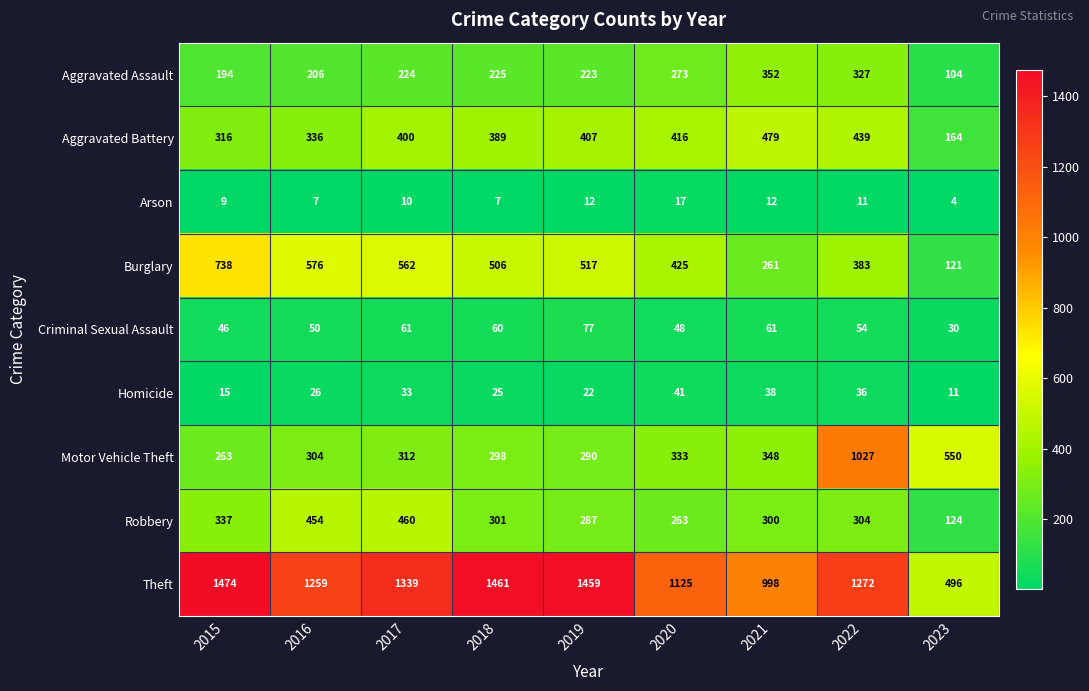

Is it true that Arson equals 15 at 2022?

False